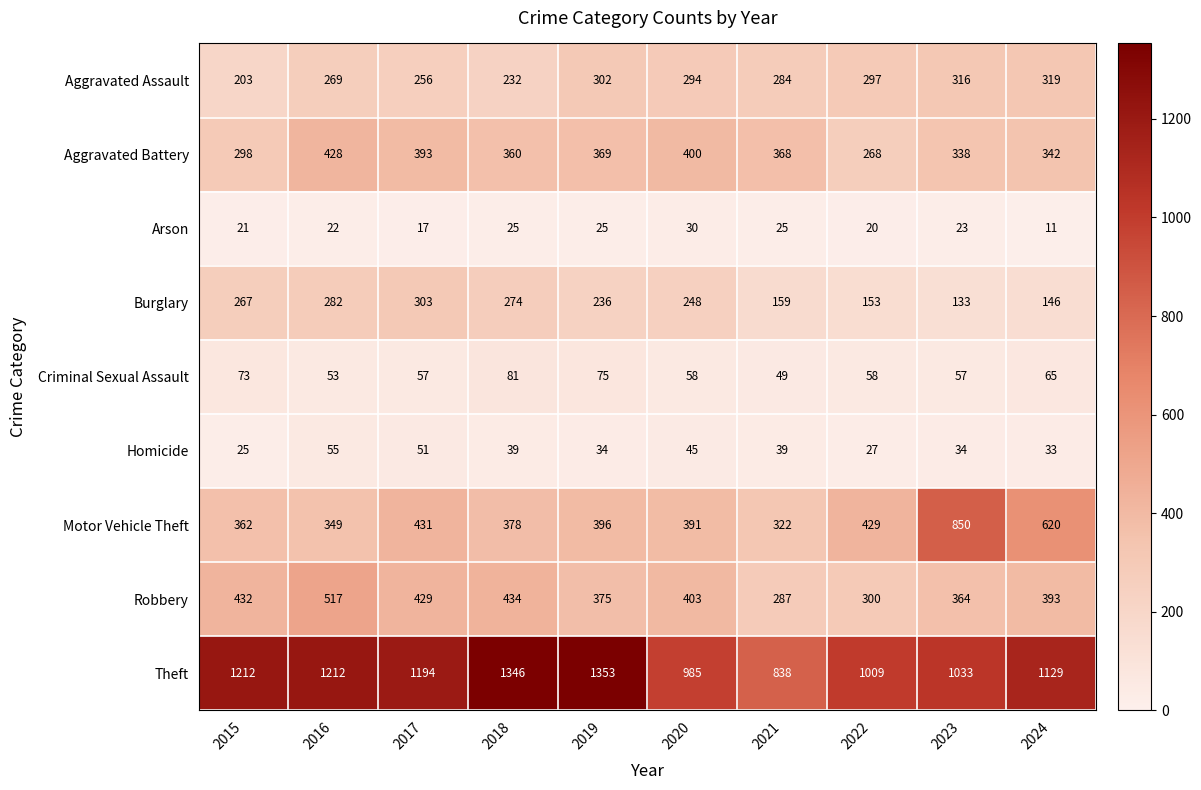

What is the average value of the Aggravated Battery series?

356